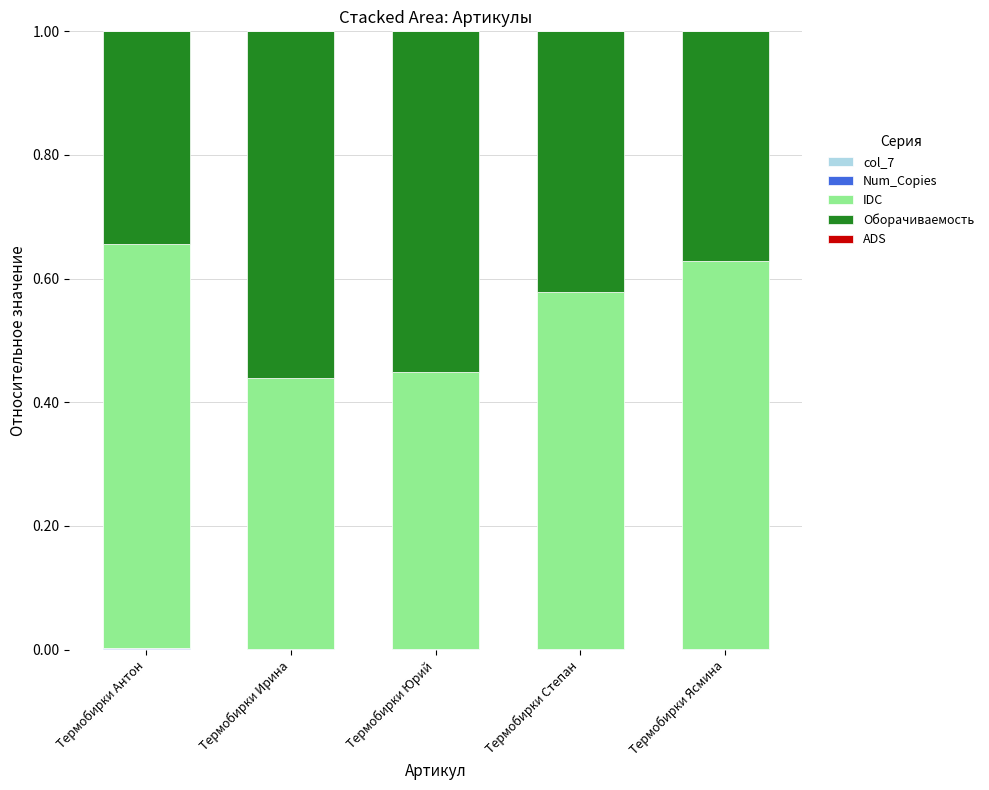

How many series are shown in this chart?

5